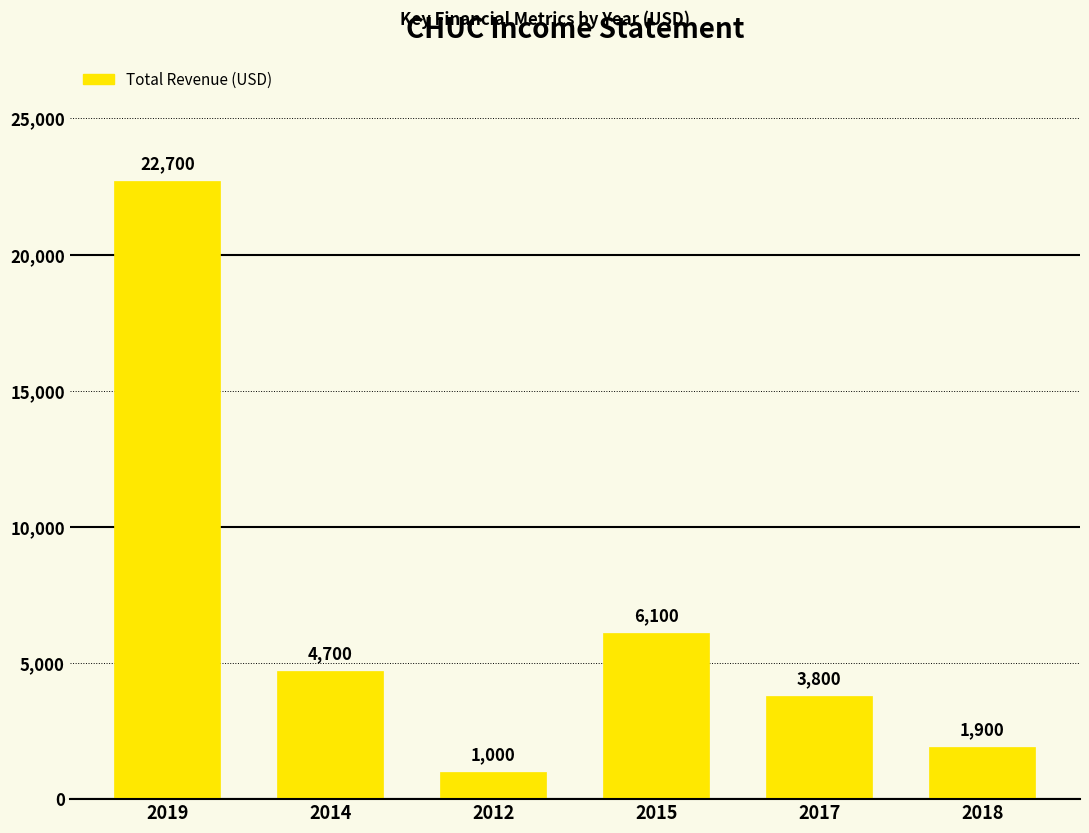

List the labels in order of value, smallest first.

2012, 2018, 2017, 2014, 2015, 2019